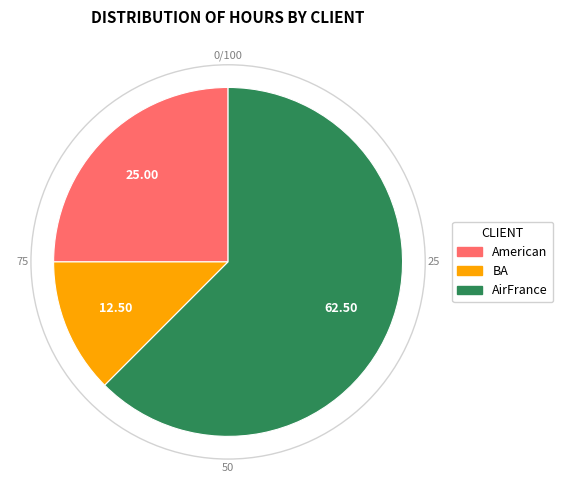

Between American and AirFrance, which is larger?

AirFrance